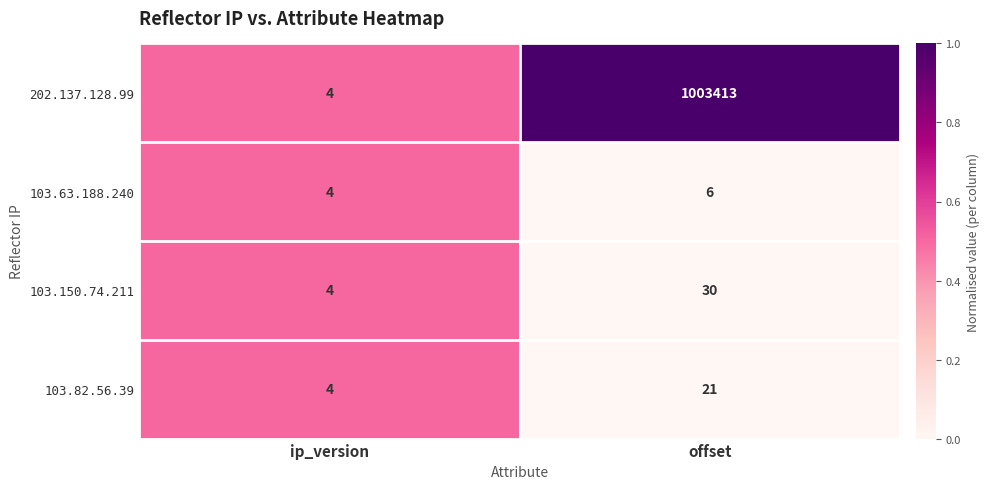

The 103.63.188.240 series shows 4 at ip_version. True or false?

True